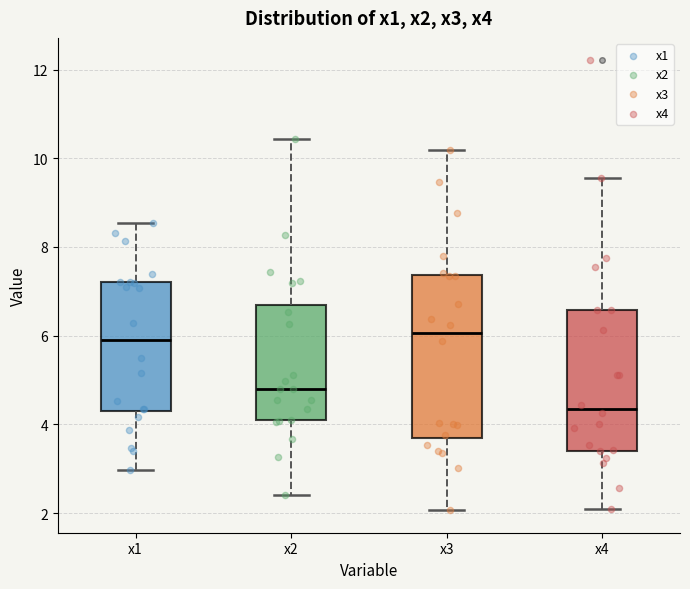

Comparing the boxes themselves (not the whiskers), which one is the tallest?

x3